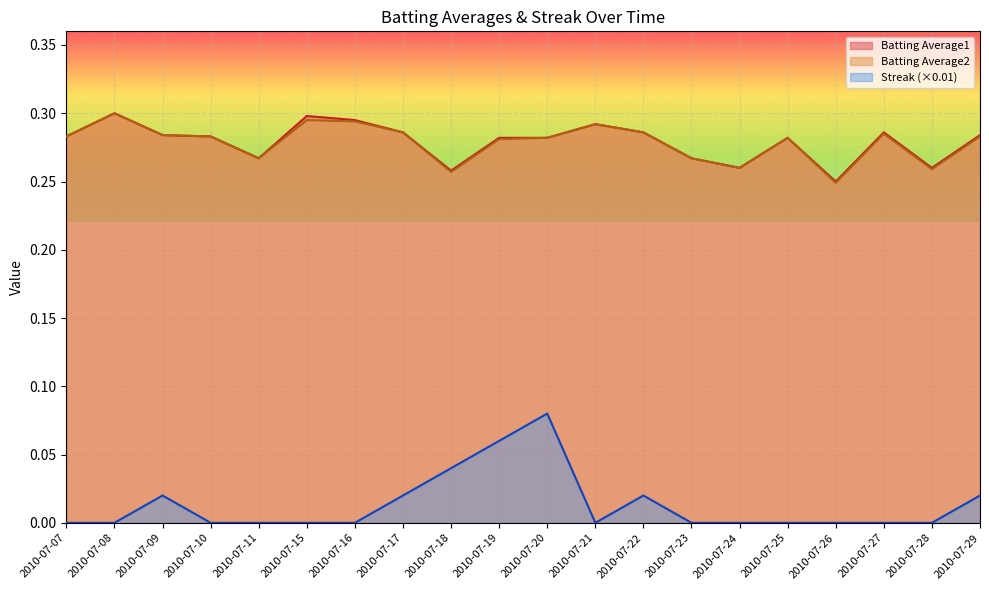

Reading right to left, list all the values displayed in this chart.

Batting Average1: 0.3	0.3	0.3	0.2	0.3	0.3	0.3	0.3	0.3	0.3	0.3	0.3	0.3	0.3	0.3	0.3	0.3	0.3	0.3	0.3
Batting Average2: 0.3	0.3	0.3	0.2	0.3	0.3	0.3	0.3	0.3	0.3	0.3	0.3	0.3	0.3	0.3	0.3	0.3	0.3	0.3	0.3
Streak: 0.0	0.0	0.0	0.0	0.0	0.0	0.0	0.0	0.0	0.1	0.1	0.0	0.0	0.0	0.0	0.0	0.0	0.0	0.0	0.0